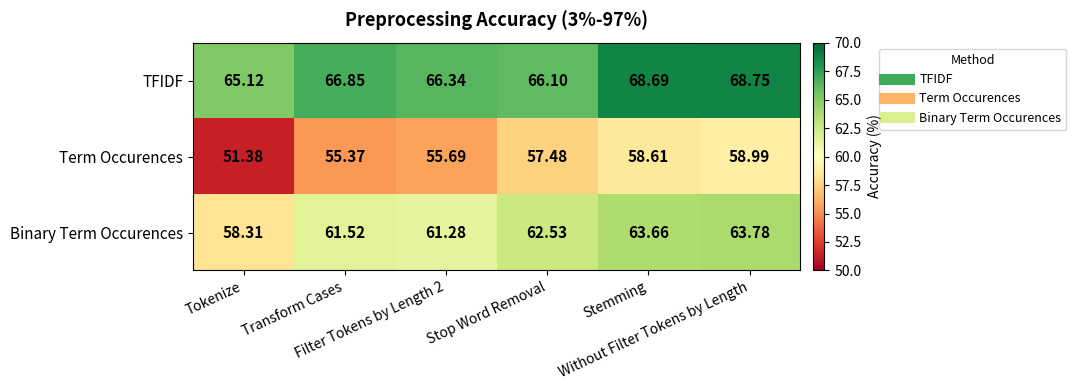

How many categories are shown in the chart?

6